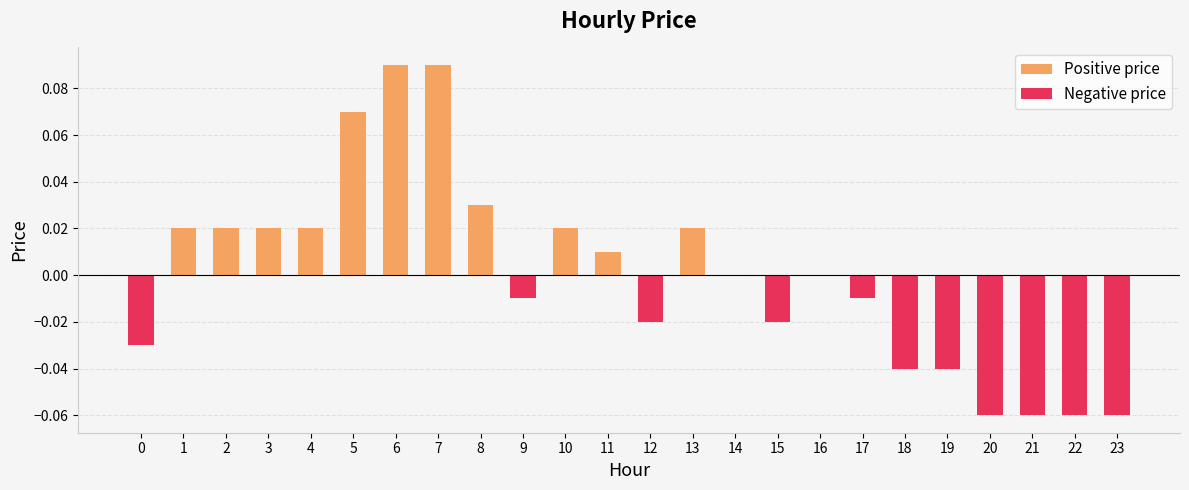

Which has a higher value, 6 or 1?

6